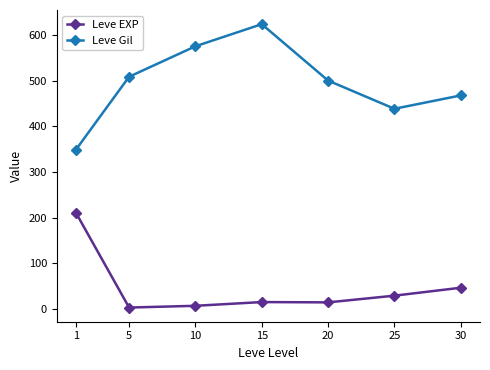

What is the value of the Leve Gil point at the 3rd from the left?

575.0